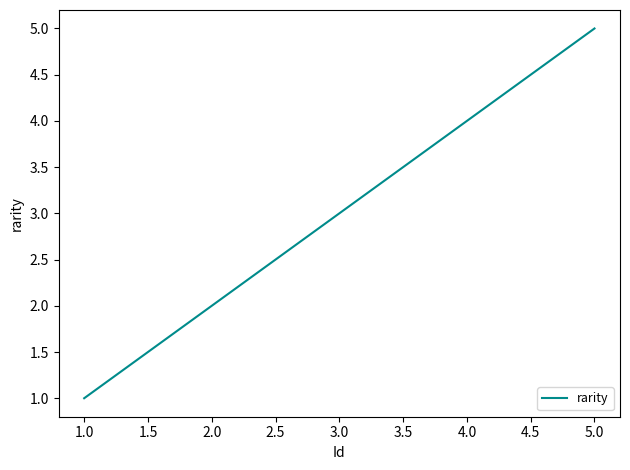

What is the difference between the maximum and minimum values?

4